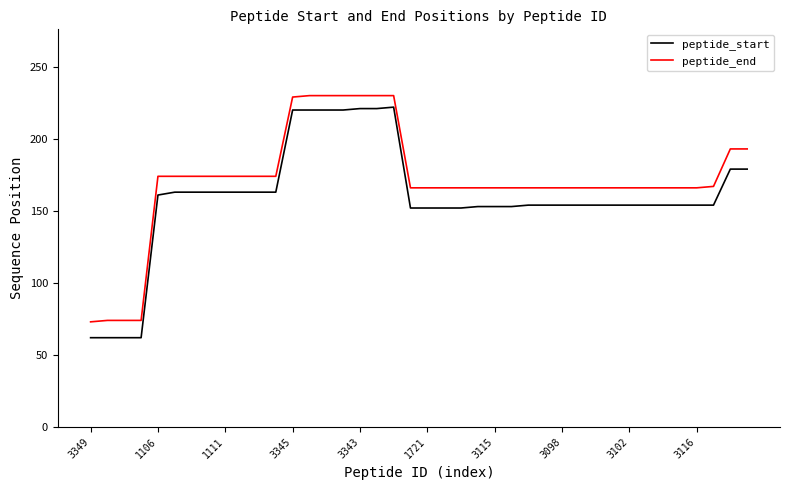

Which series has the largest total across all categories?

peptide_end